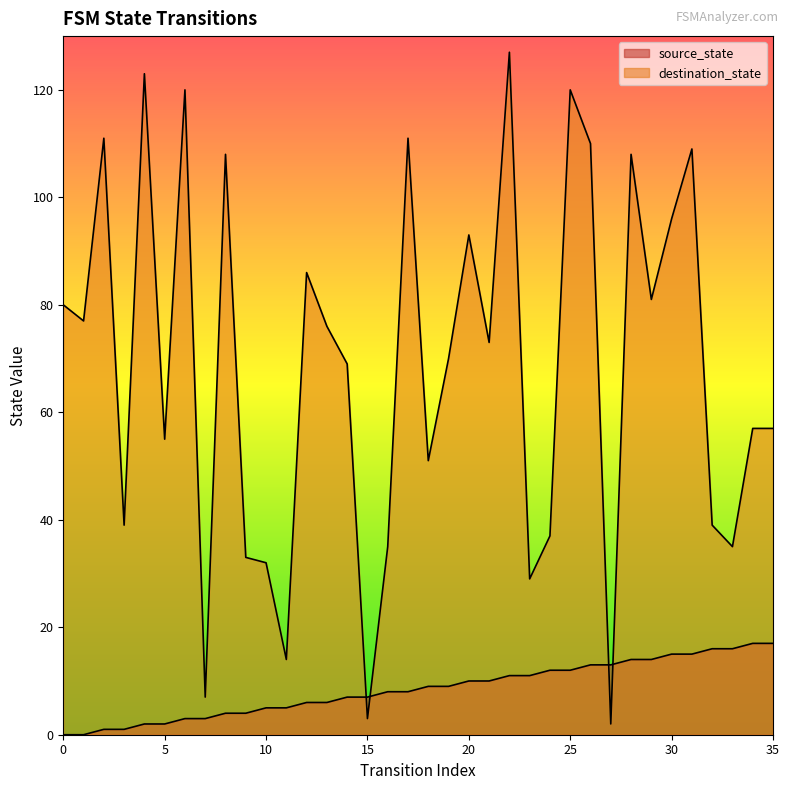

The destination_state series shows 120 at 6. True or false?

True